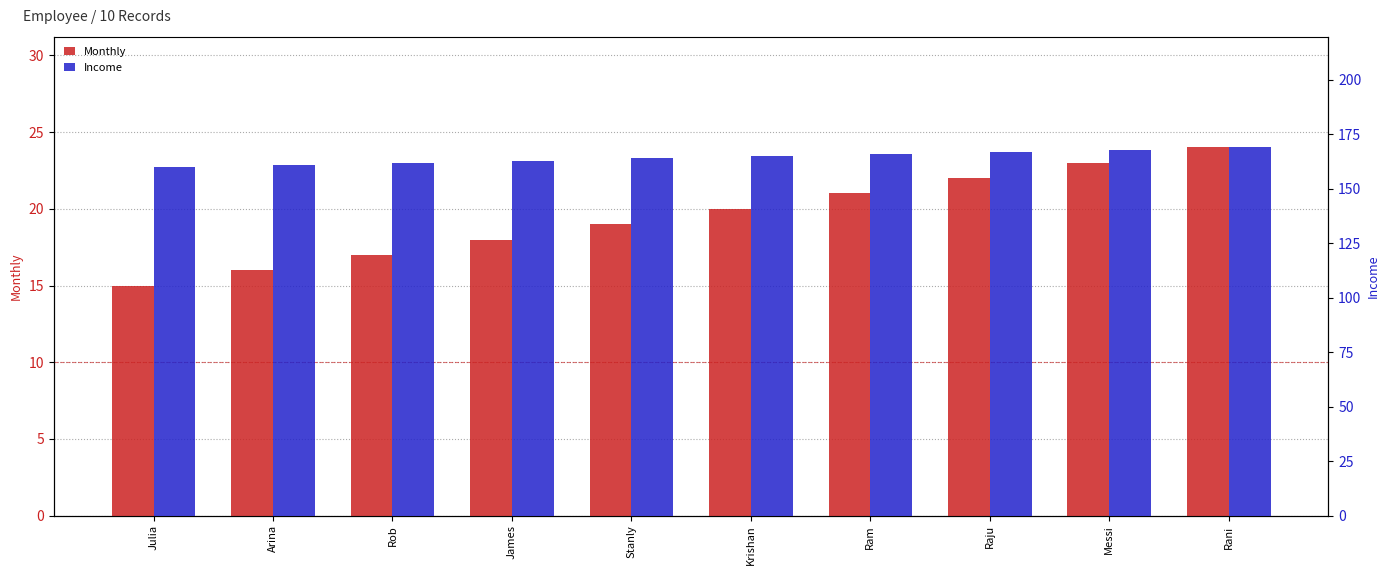

What is the total value across all series at Arina?

177